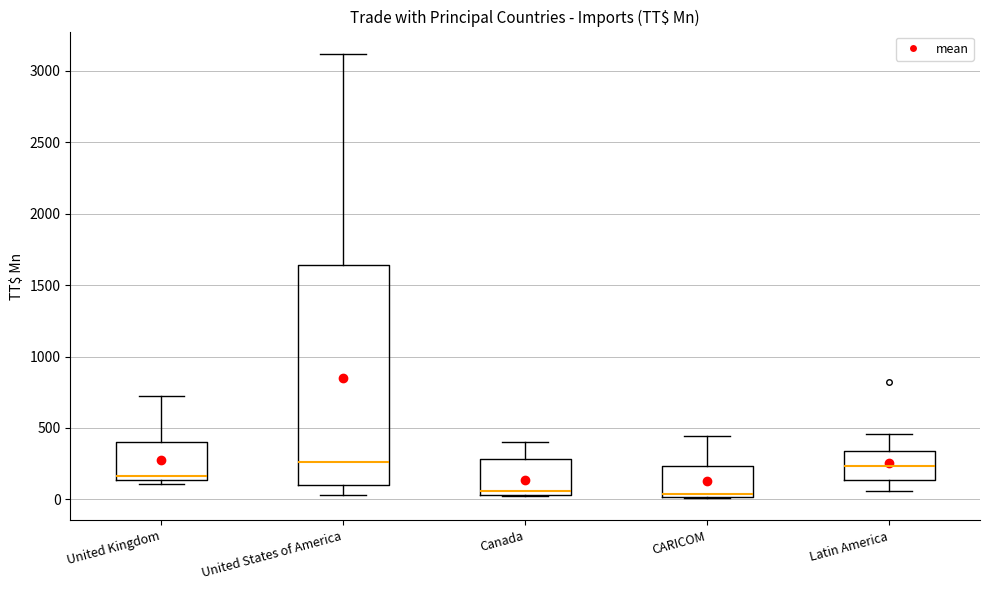

Where does the upper whisker of the box for Canada end on the y-axis? The values are not printed on the chart, so give them approximately, as read against the axis.

400